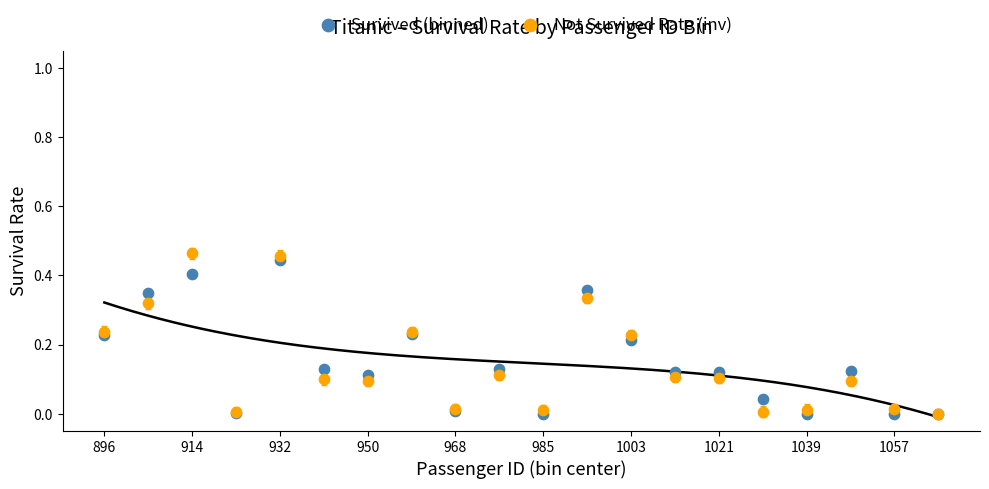

What are all the series names shown in the legend?

Survived (binned), Not Survived Rate (inv)